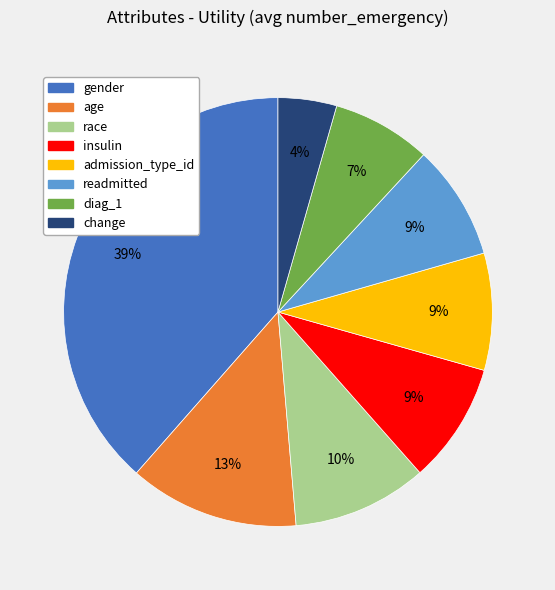

Is it true that change is 4% of the pie?

True